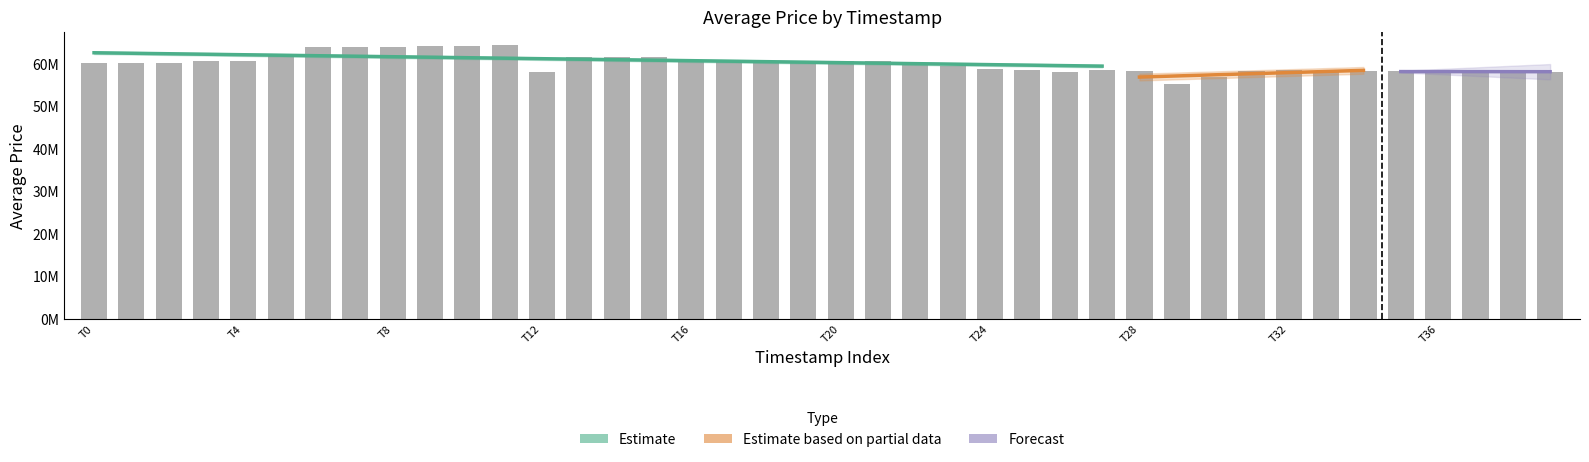

Read the value at 1576982700.

60513000